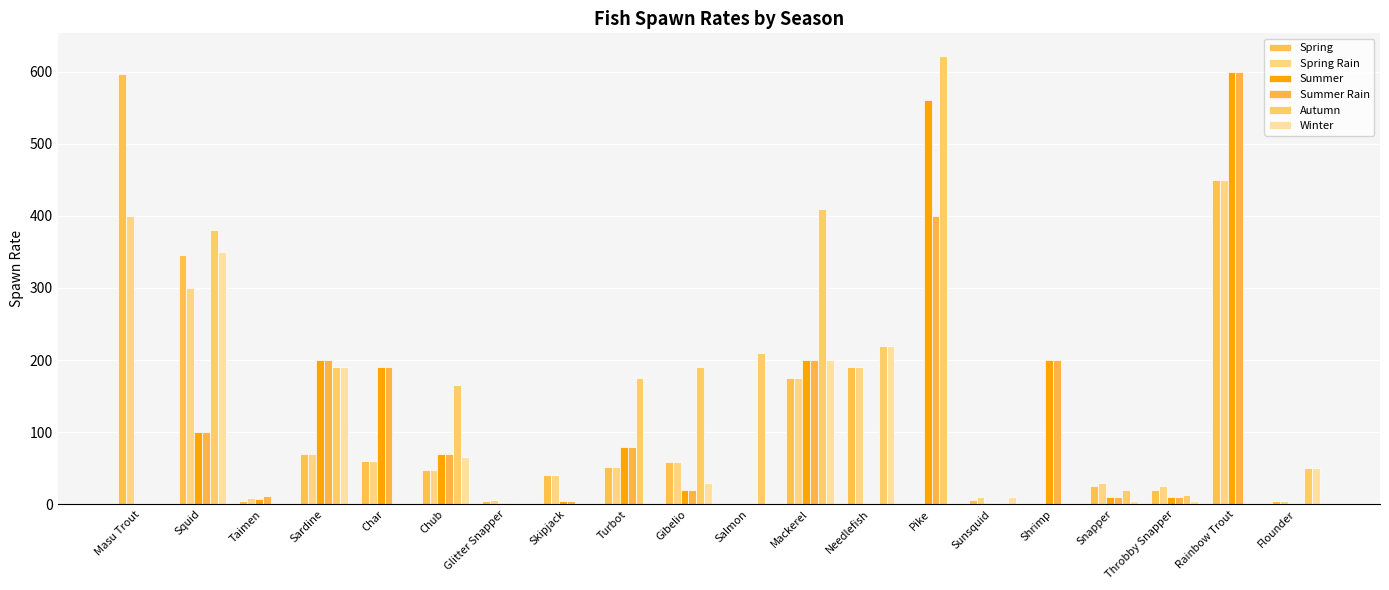

What is the difference between the highest and lowest values at Throbby Snapper?

20